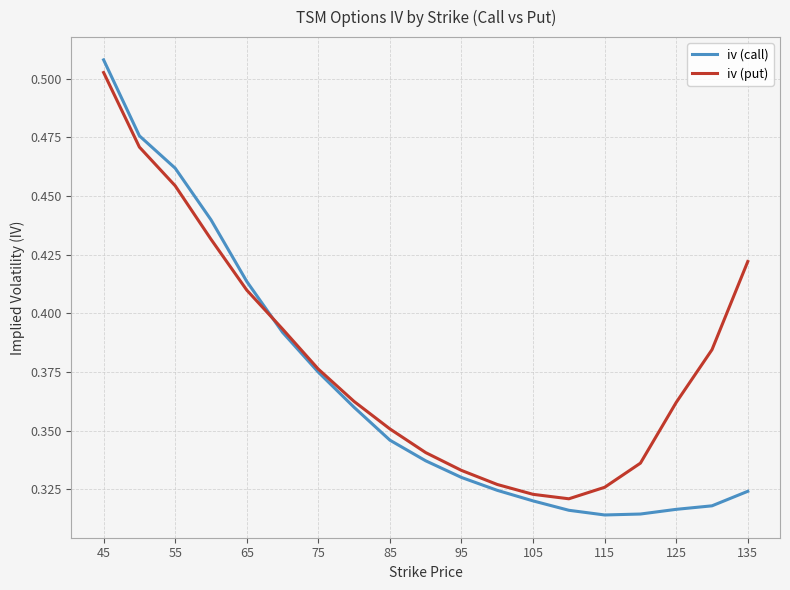

Rank the series by their average value, from lowest to highest.

iv (call), iv (put)